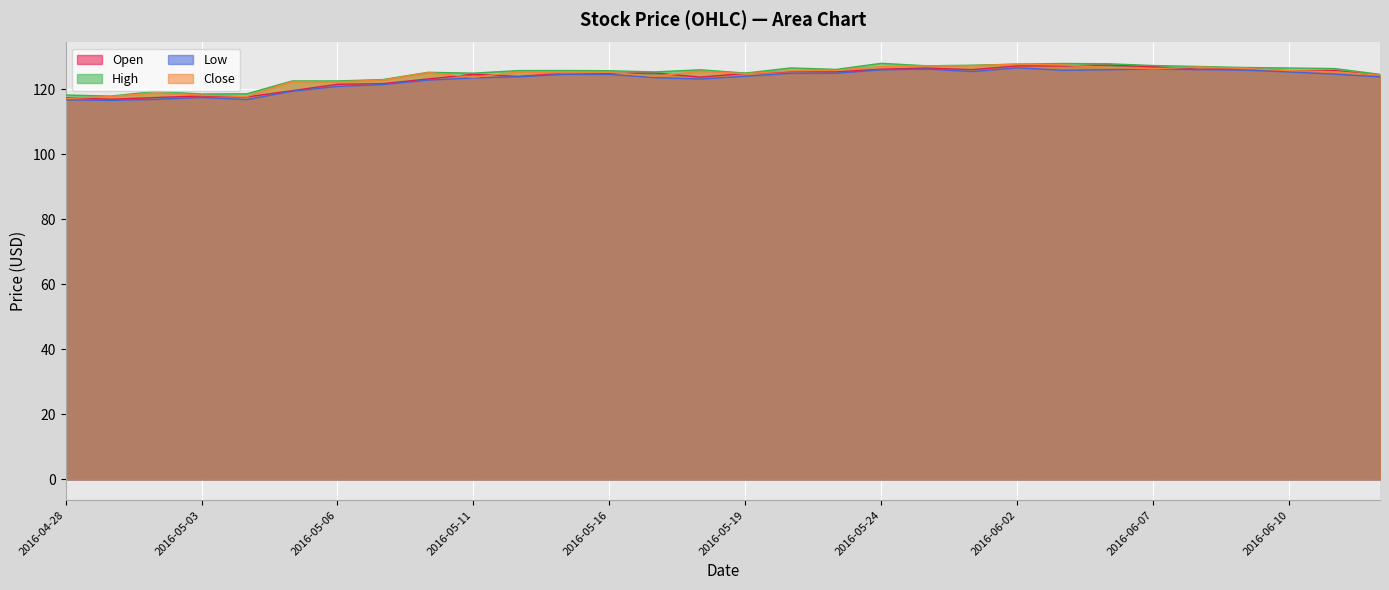

Between 2016-06-02 and 2016-06-01, which is larger?

2016-06-02